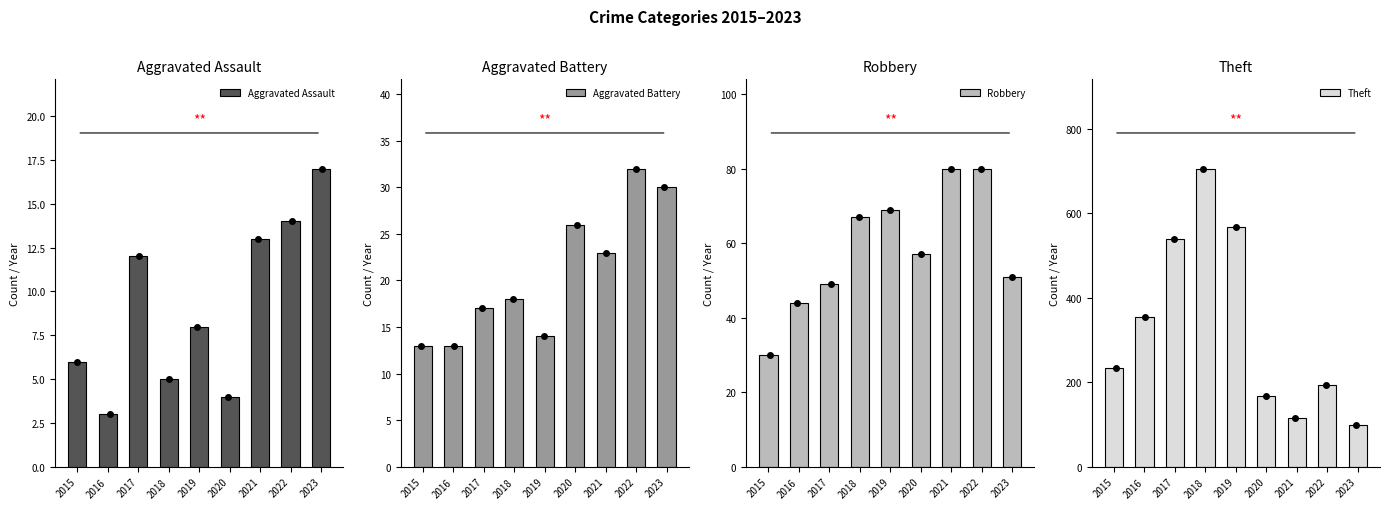

Which series has the largest range (max minus min)?

Theft